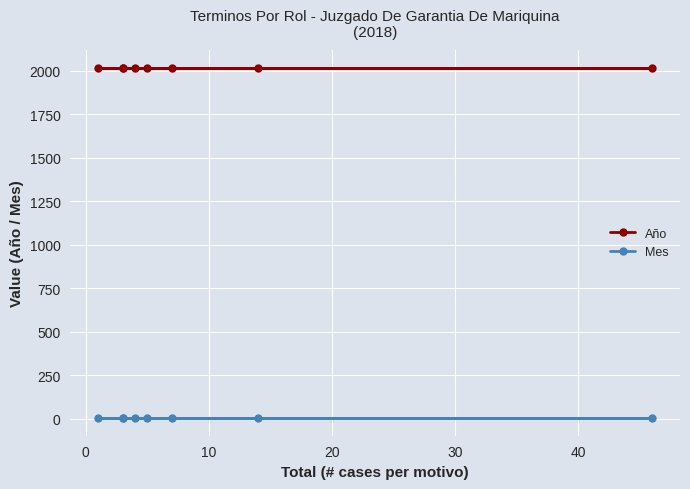

How many categories are shown in the chart?

8